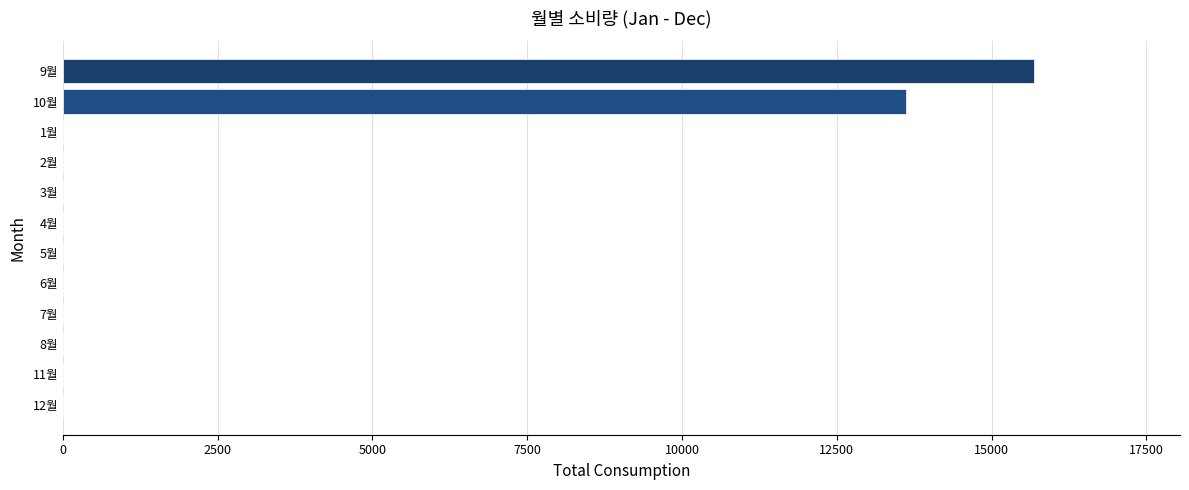

The value at 10월 is 13610. True or false?

True